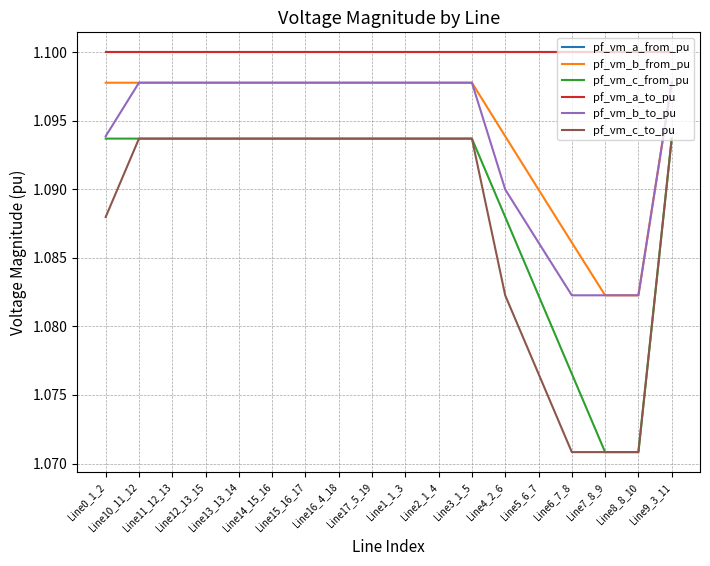

List the series in order of their peak value, highest first.

pf_vm_a_from_pu, pf_vm_a_to_pu, pf_vm_b_from_pu, pf_vm_b_to_pu, pf_vm_c_to_pu, pf_vm_c_from_pu